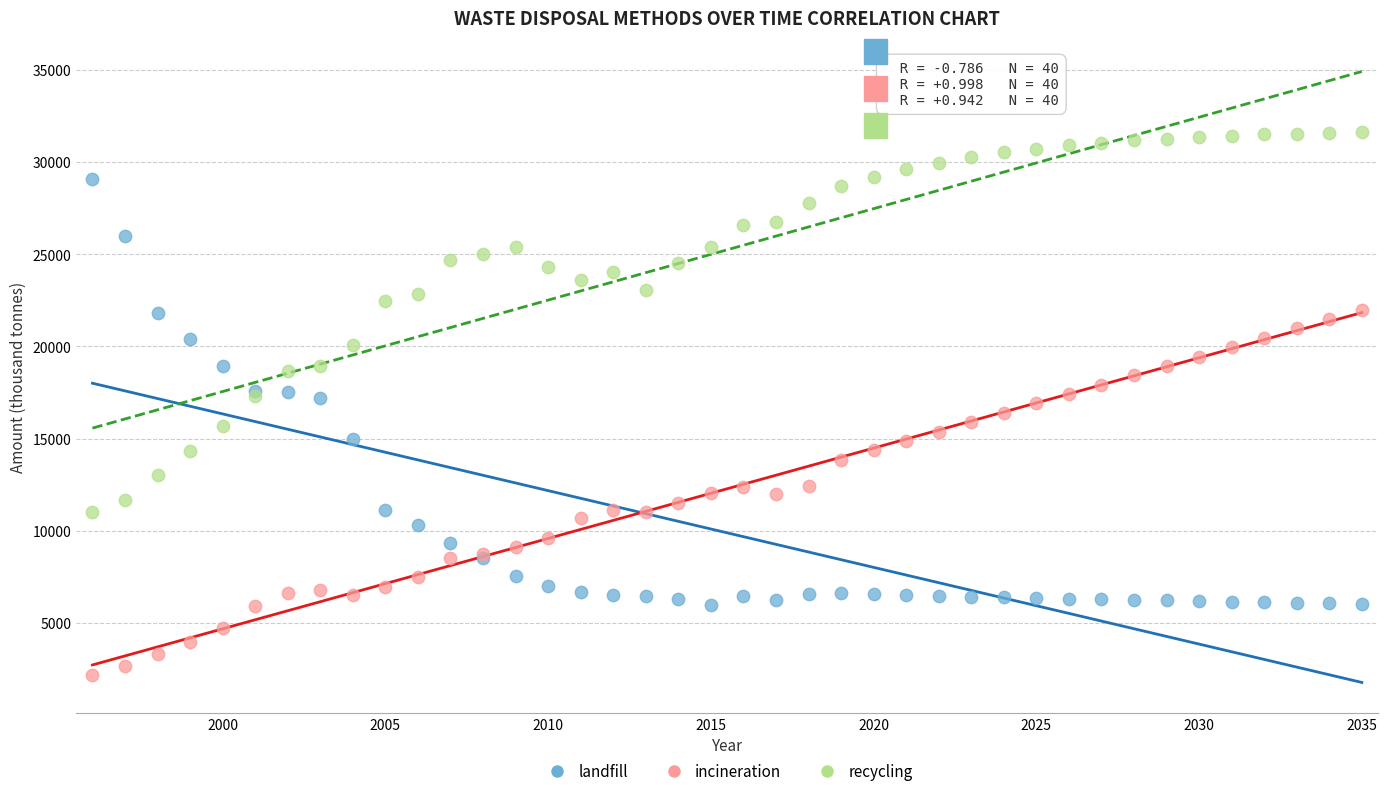

What are all the series names shown in the legend?

landfill, incineration, recycling